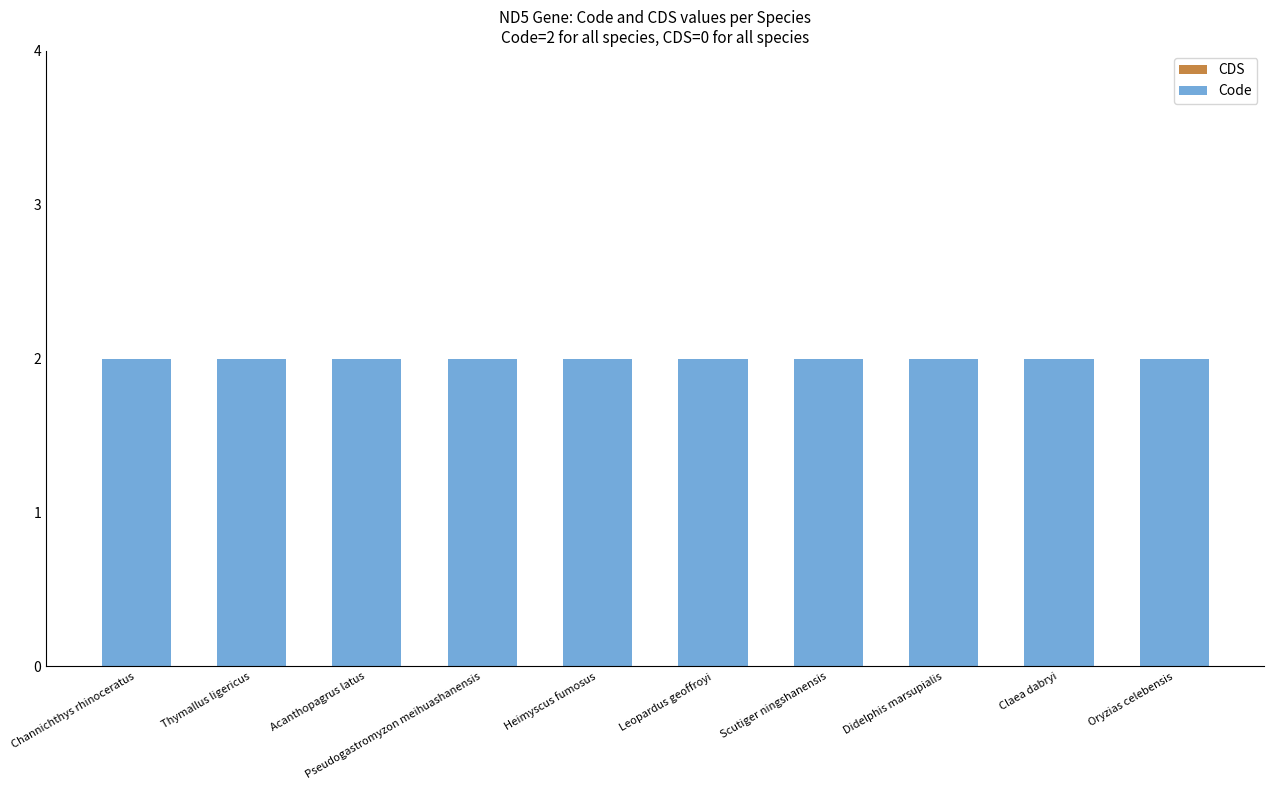

Which has a higher value, Thymallus ligericus or Acanthopagrus latus?

Thymallus ligericus